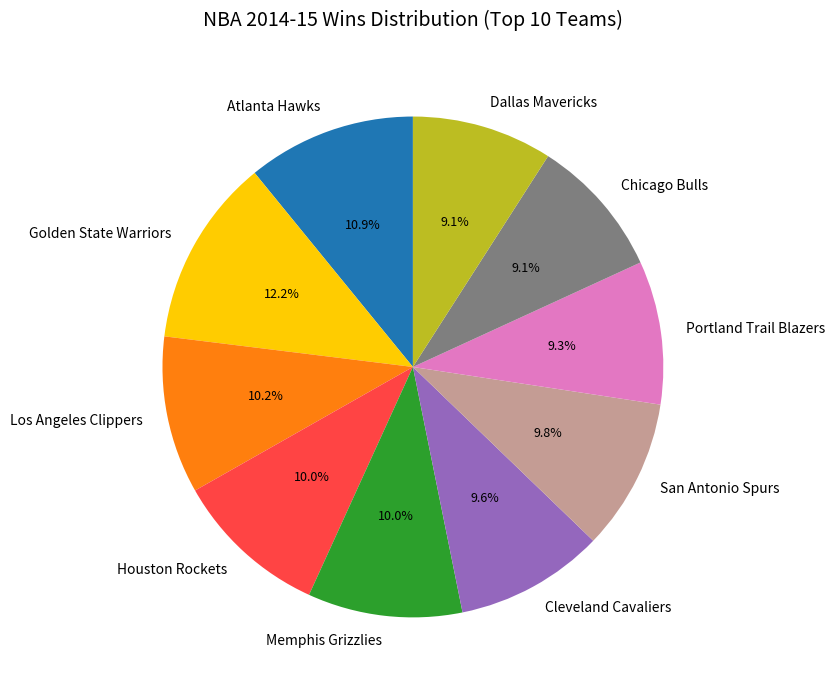

Is Golden State Warriors the majority of the pie?

No